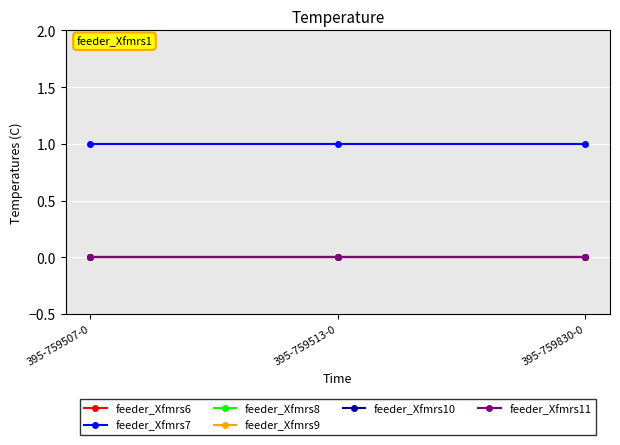

Is this an area chart (filled region under the line)?

No